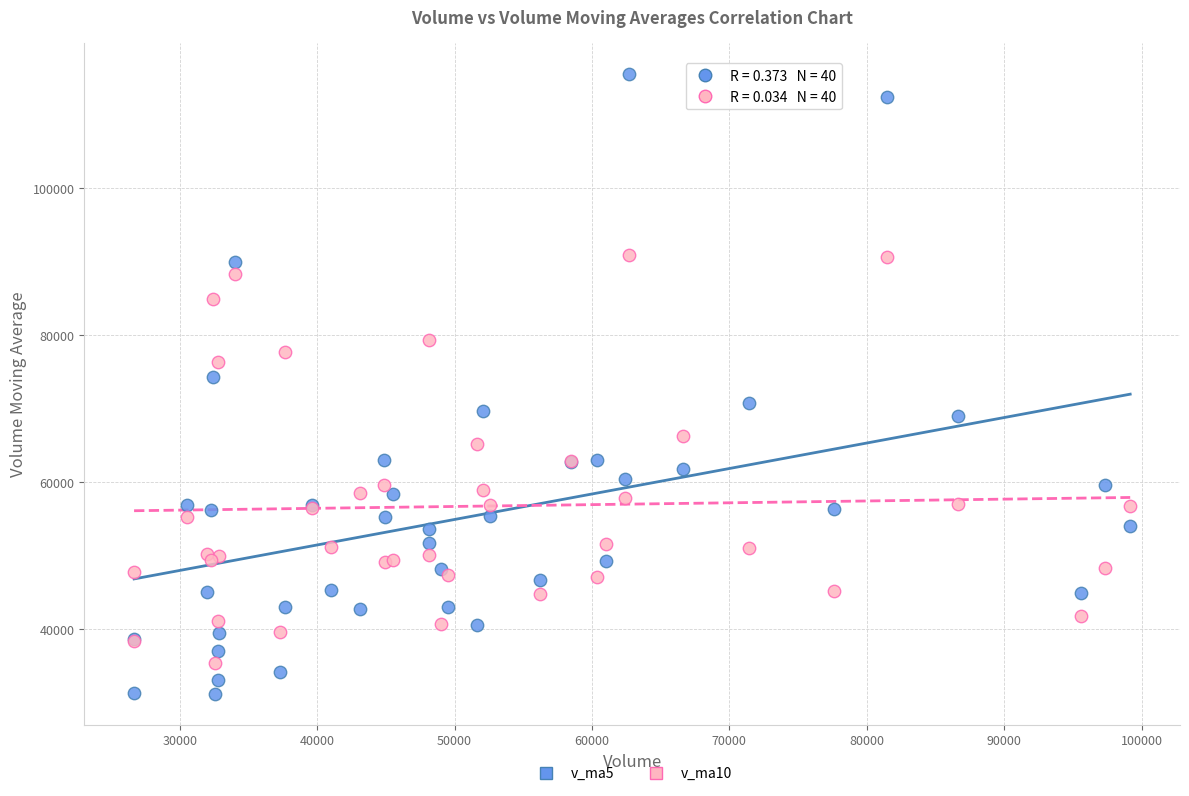

Which series contains the lowest Y value?

v_ma5